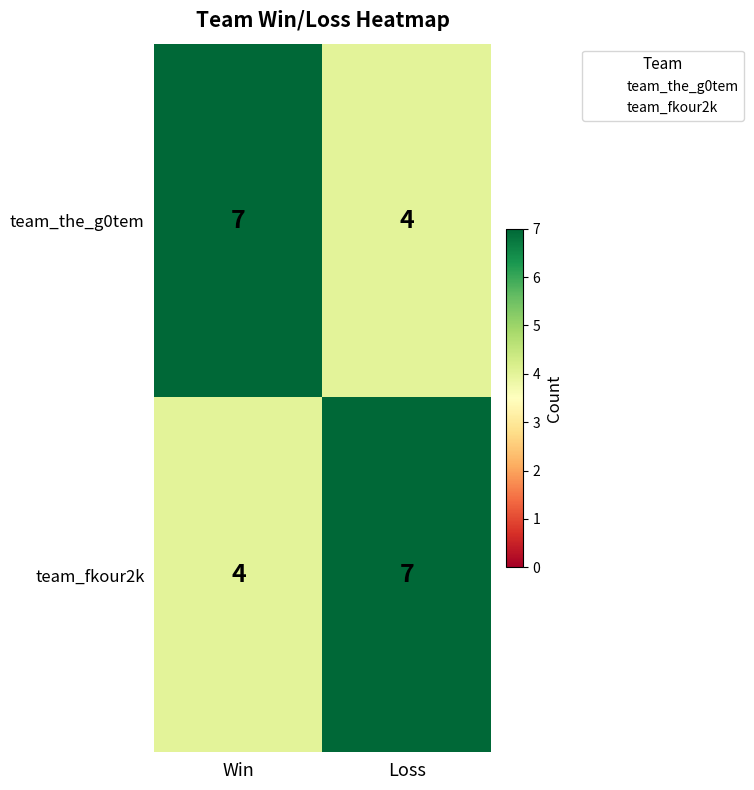

At which label is team_the_g0tem closest to 5?

Loss